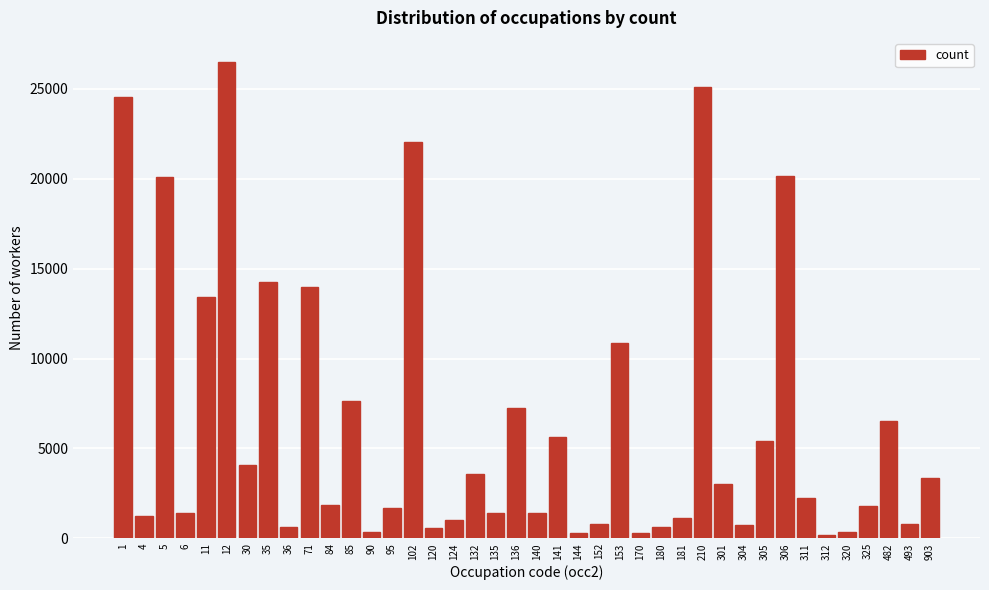

What is the sum of all values?

258294